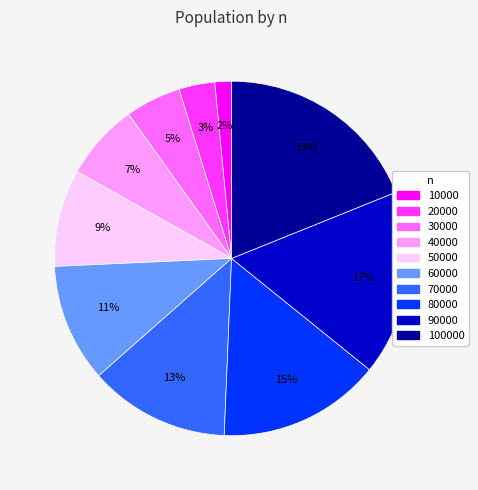

What is the ratio of the value at 50000 to the value at 100000?

0.5